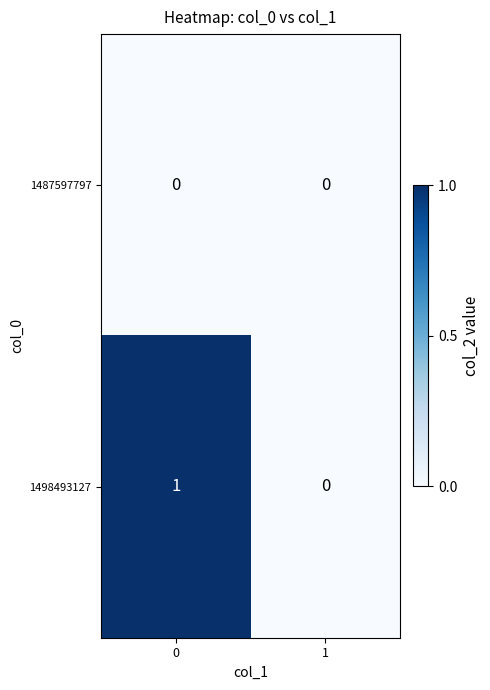

Reading left to right, list all the values displayed in this chart.

1487597797: 0=0	1=0
1498493127: 0=1	1=0